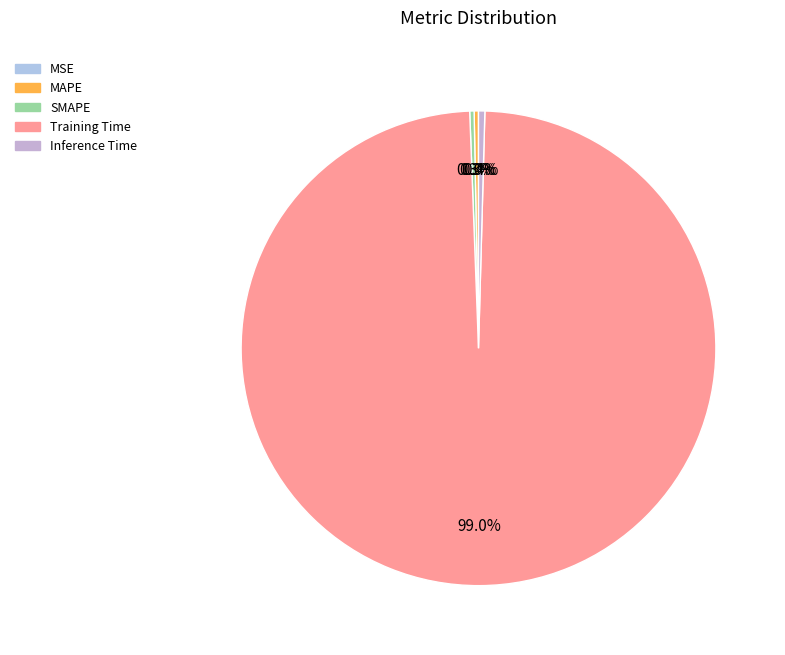

Is there any slice that represents more than half of the pie?

Yes